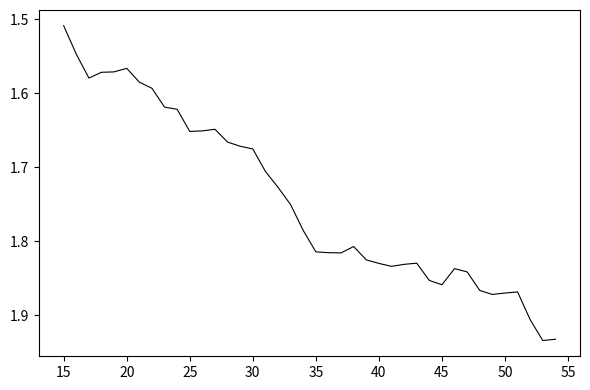

Which category has the lowest value across all series?

15